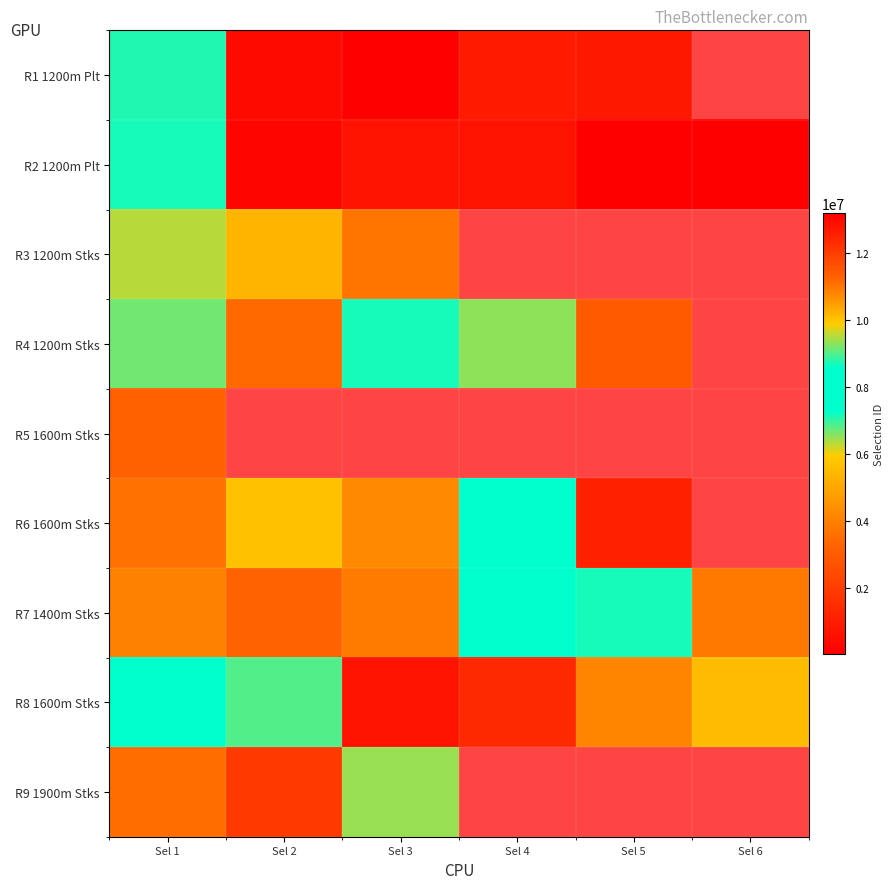

What is the sum of the R6 1600m Stks values at Sel 4 and Sel 5?

9516549.0